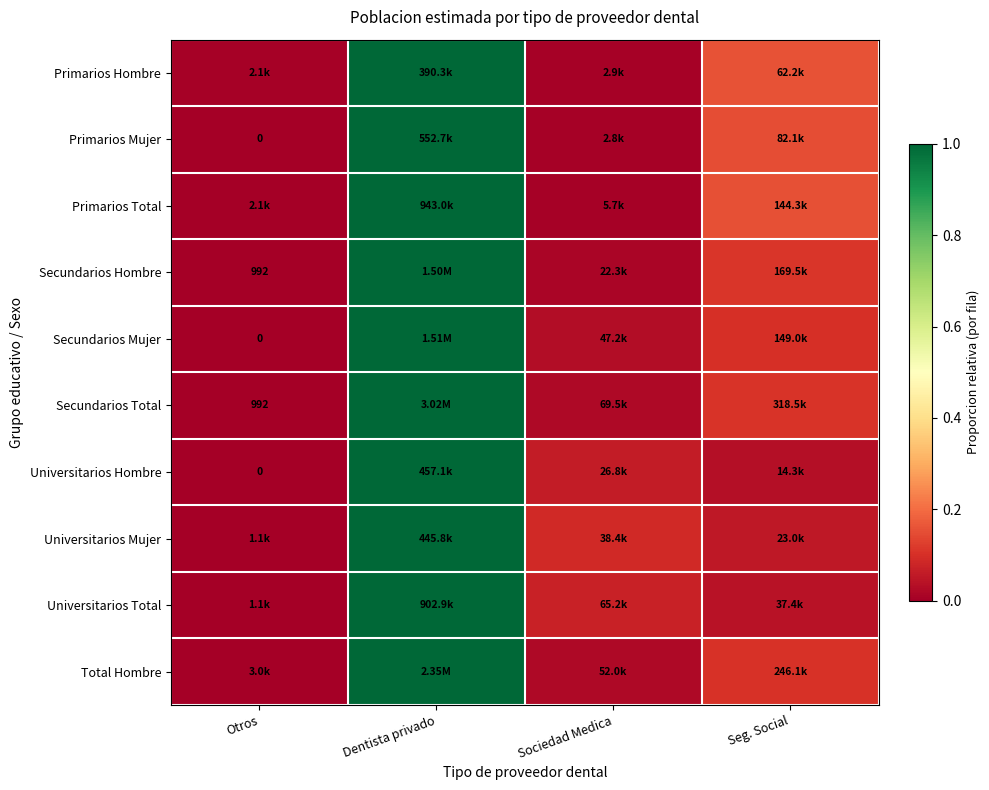

Which label corresponds to the smallest value in the chart?

Otros